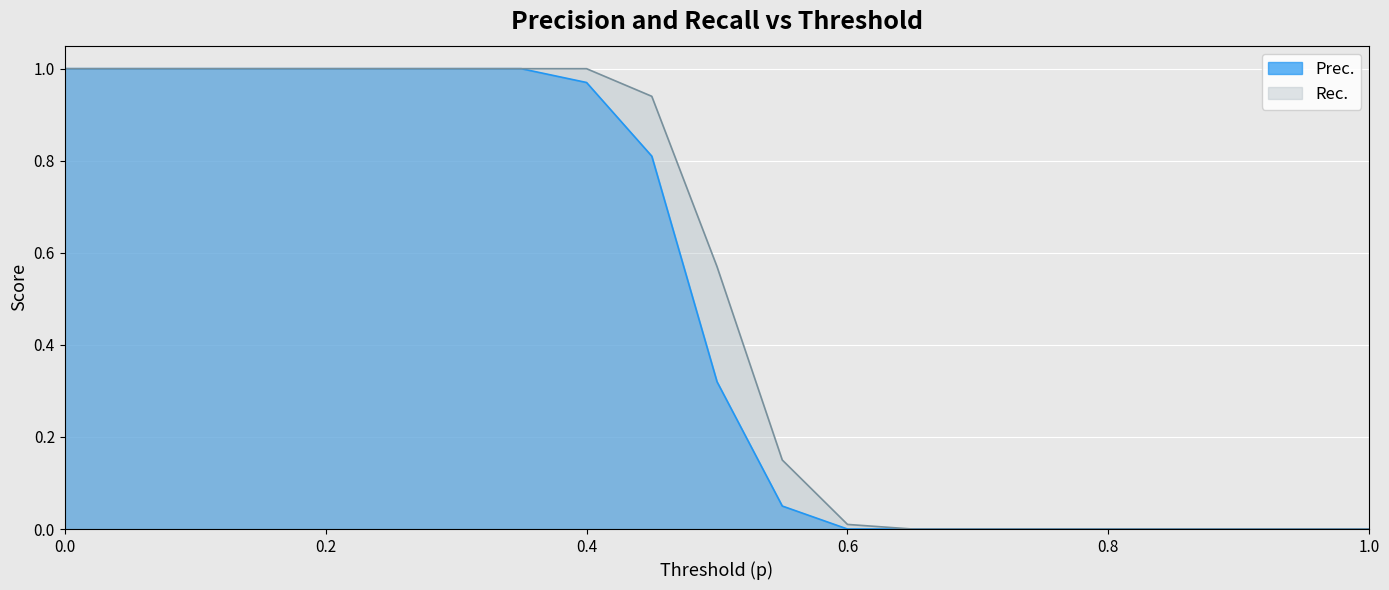

What is the approximate value of Rec. at 0.2?

1.0